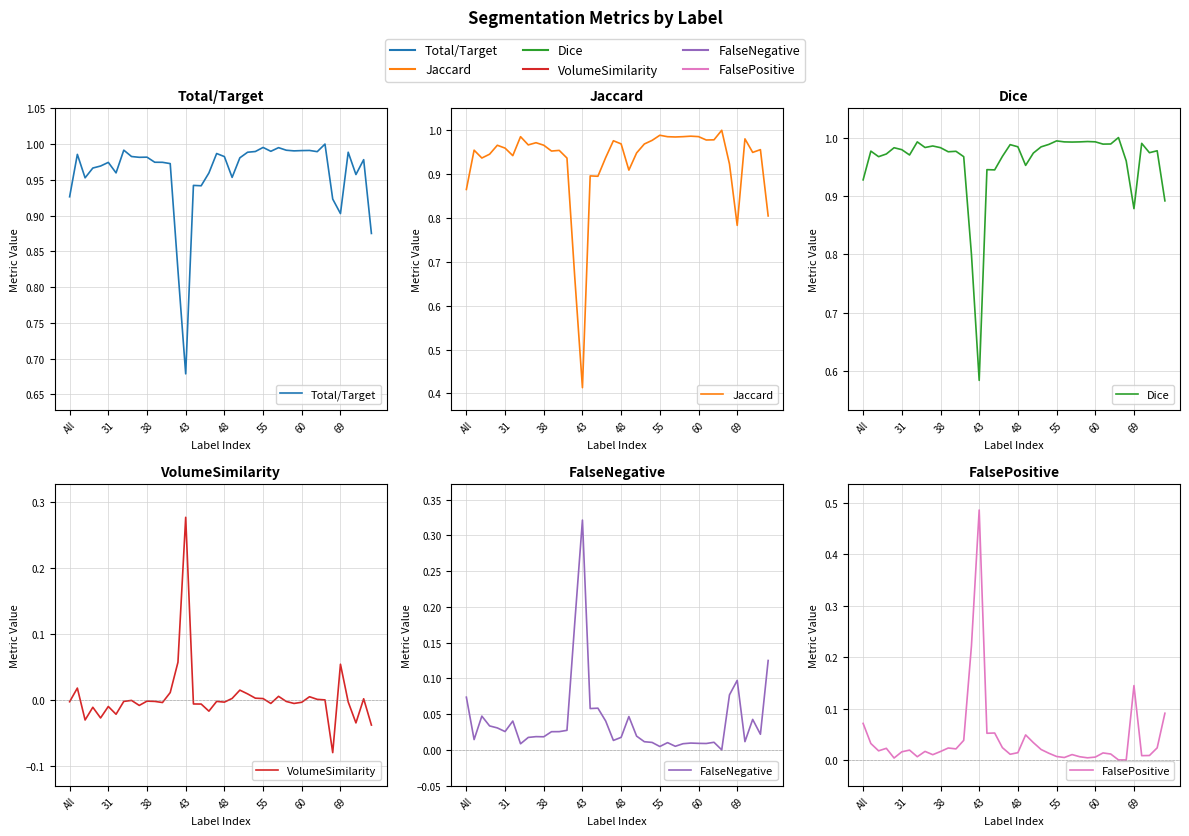

True or false: Jaccard and Dice intersect in this chart.

False